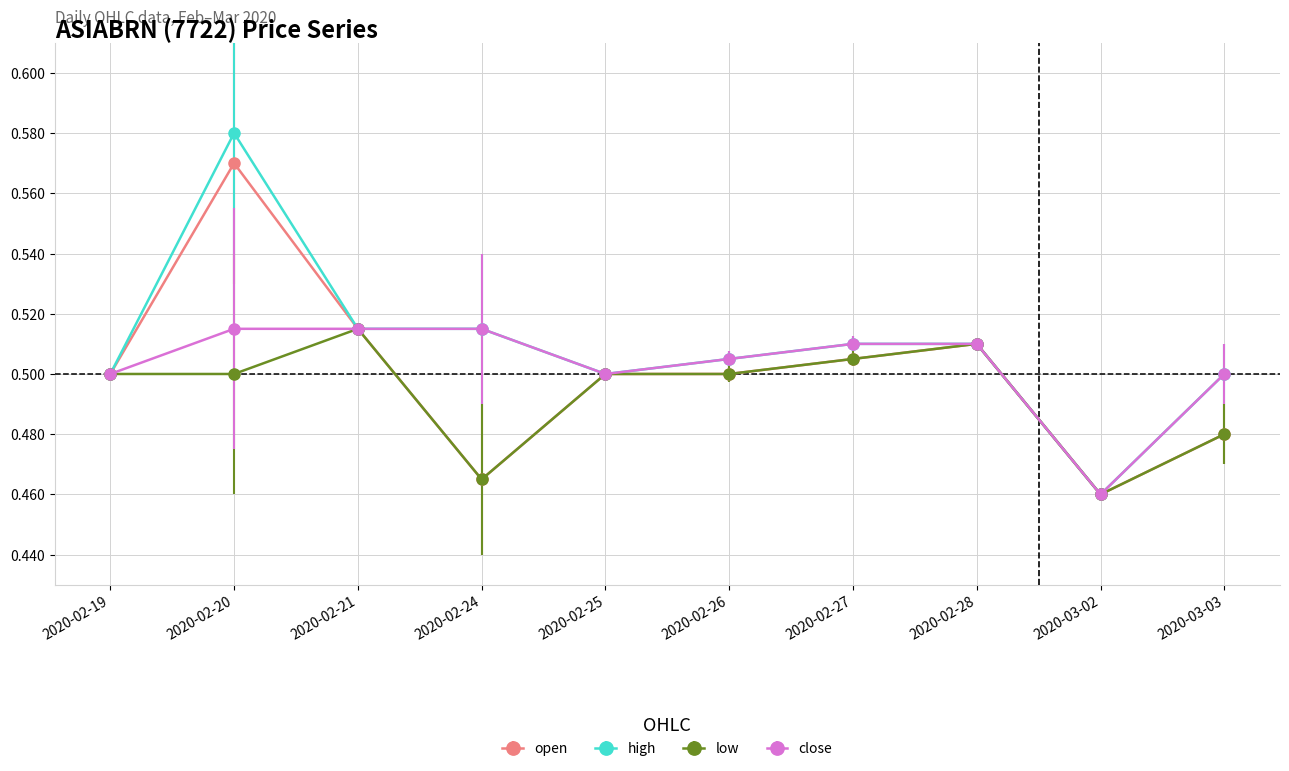

At how many categories does at least one series exceed 0?

10